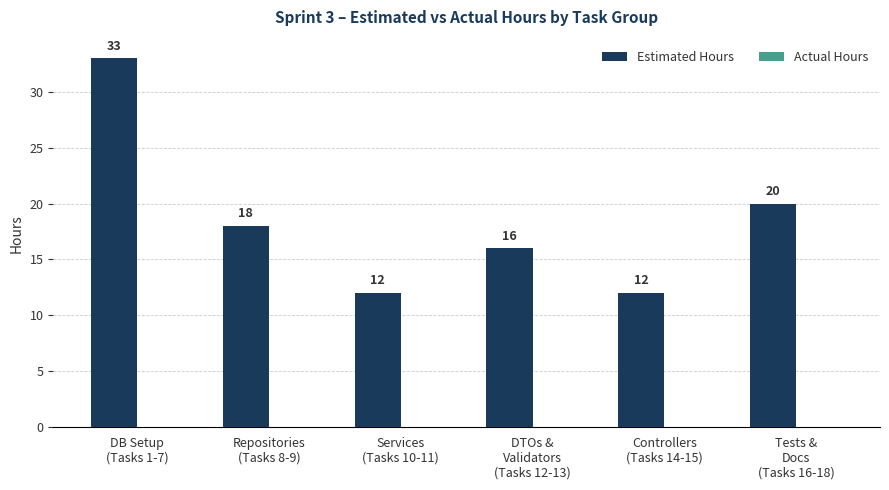

What is the label of the 1st bar from the left?

DB Setup
(Tasks 1-7)